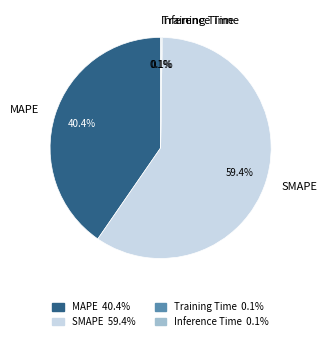

Which category has the biggest portion of the pie?

SMAPE